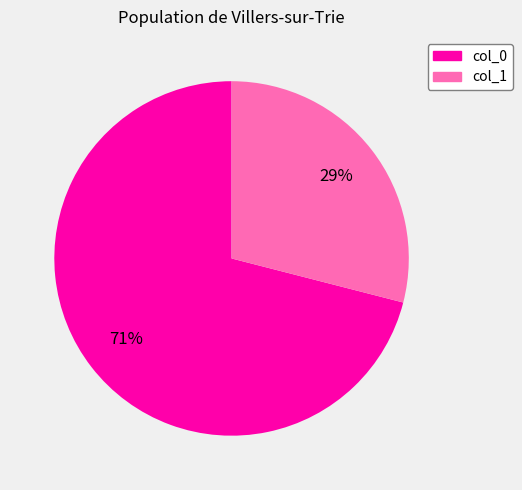

Between col_1 and col_0, which is larger?

col_0